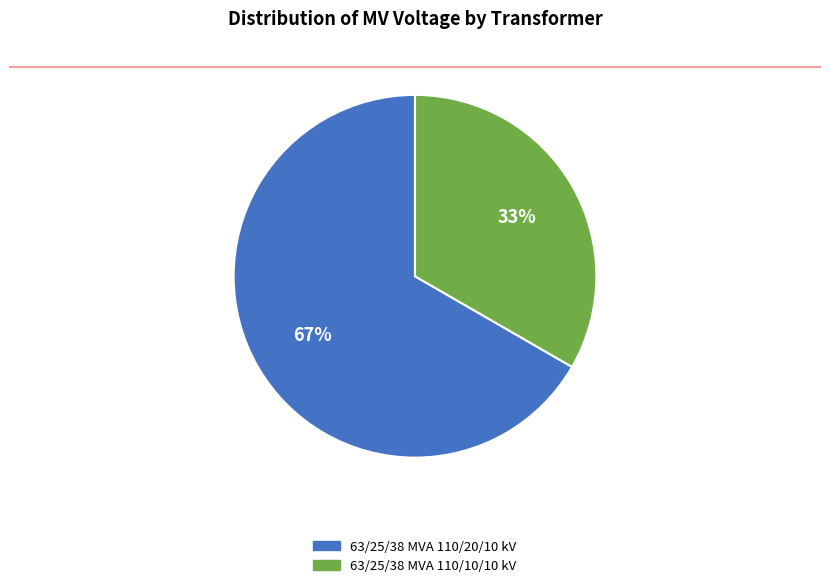

Does 63/25/38 MVA 110/10/10 kV account for over 50% of the chart?

No